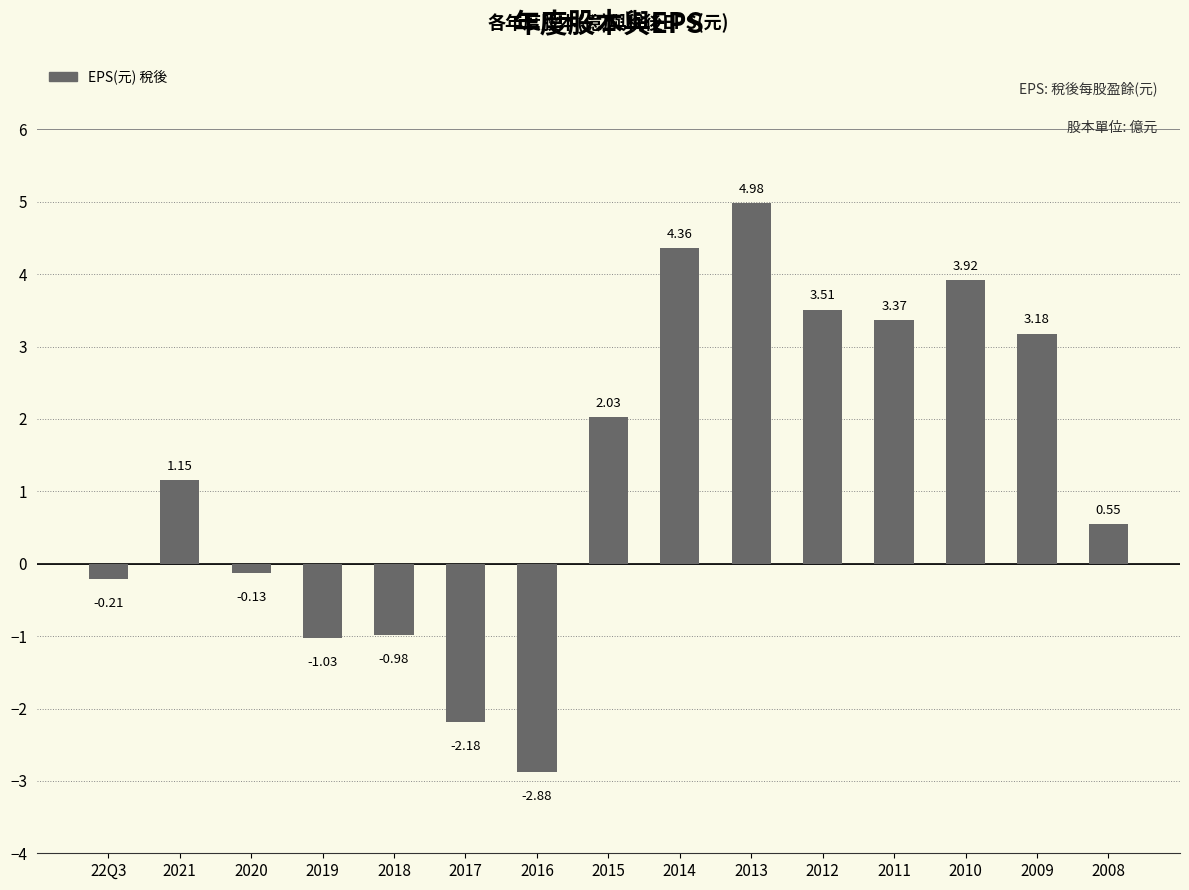

Does the chart contain stacked bars?

No